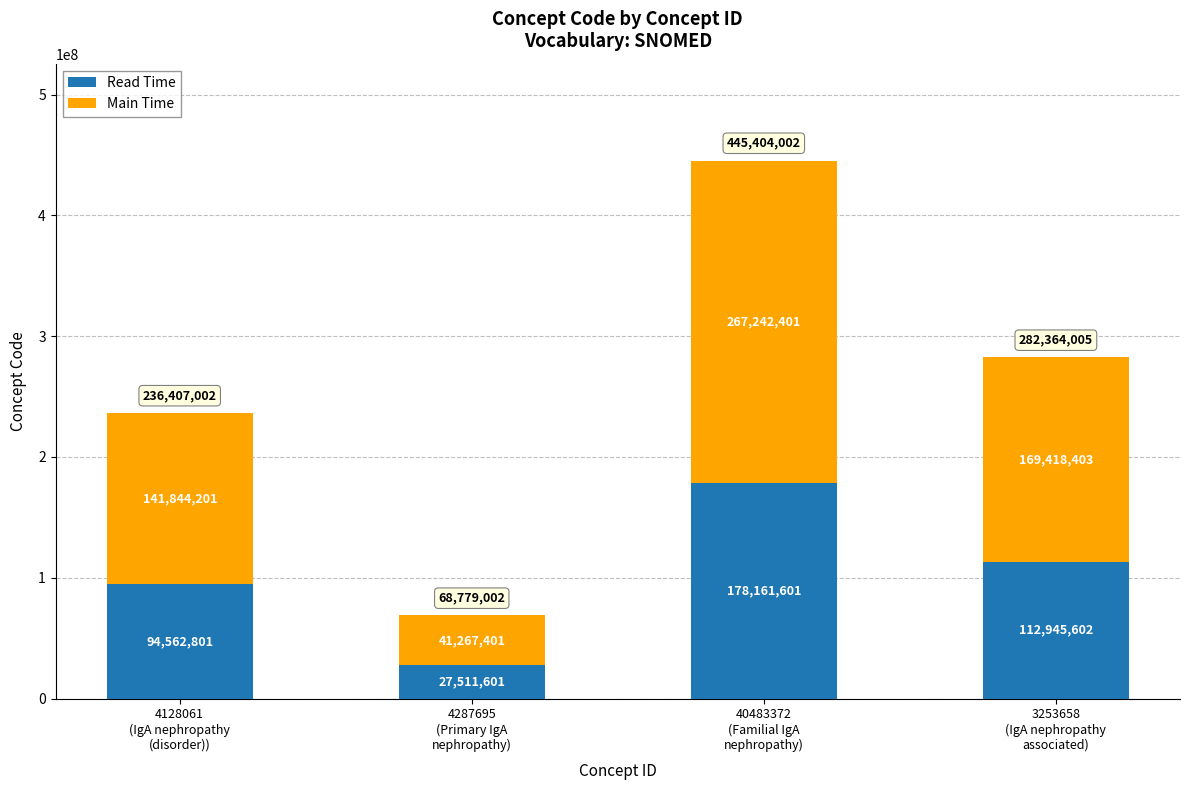

What is the lowest value of the Read Time series?

27511601